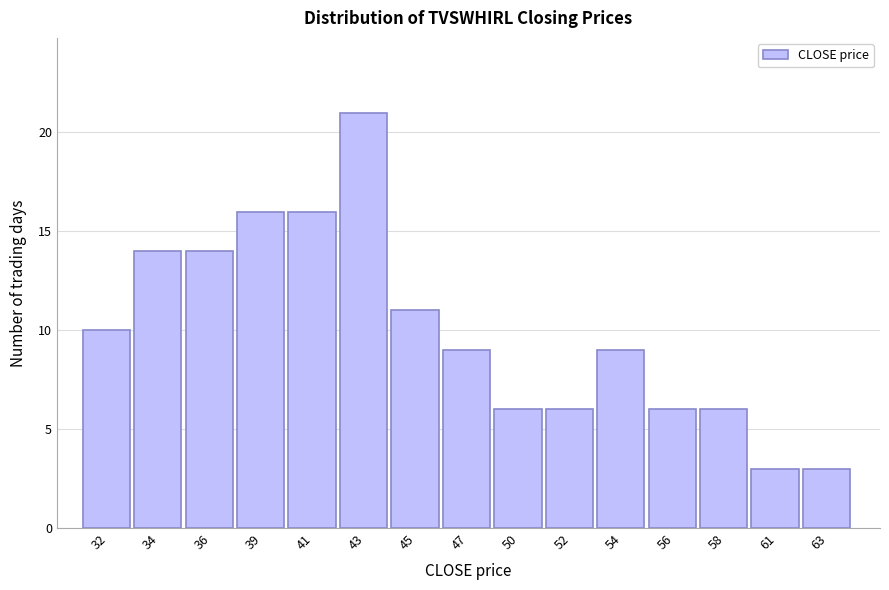

Reading right to left, transcribe all the data shown in this chart.

63=3	61=3	58=6	56=6	54=9	52=6	50=6	47=9	45=11	43=21	41=16	39=16	36=14	34=14	32=10